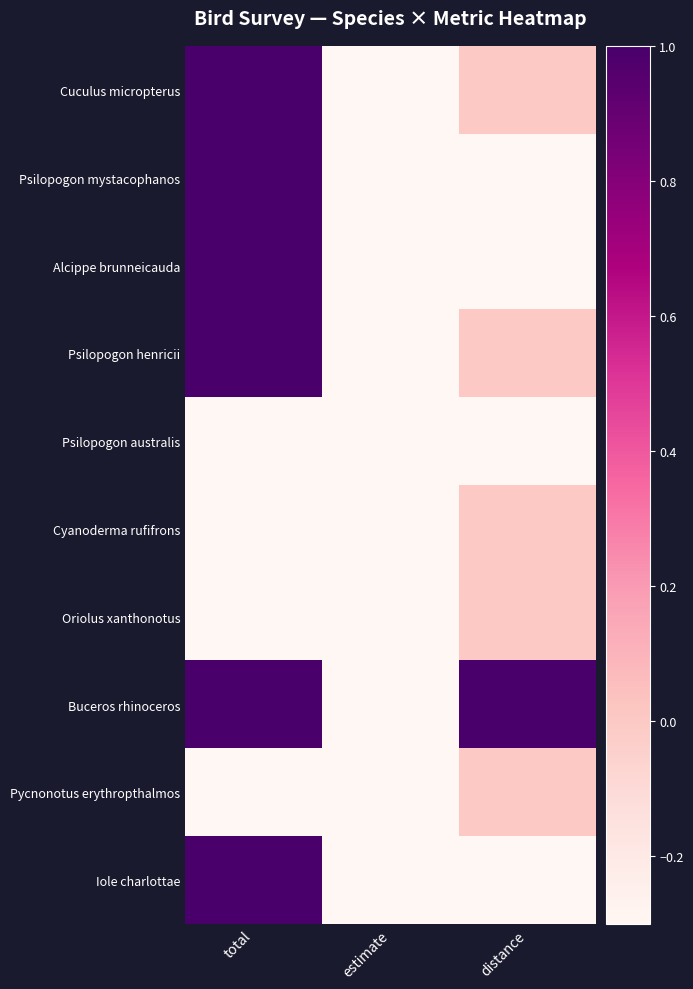

At how many categories does at least one series exceed 0?

2